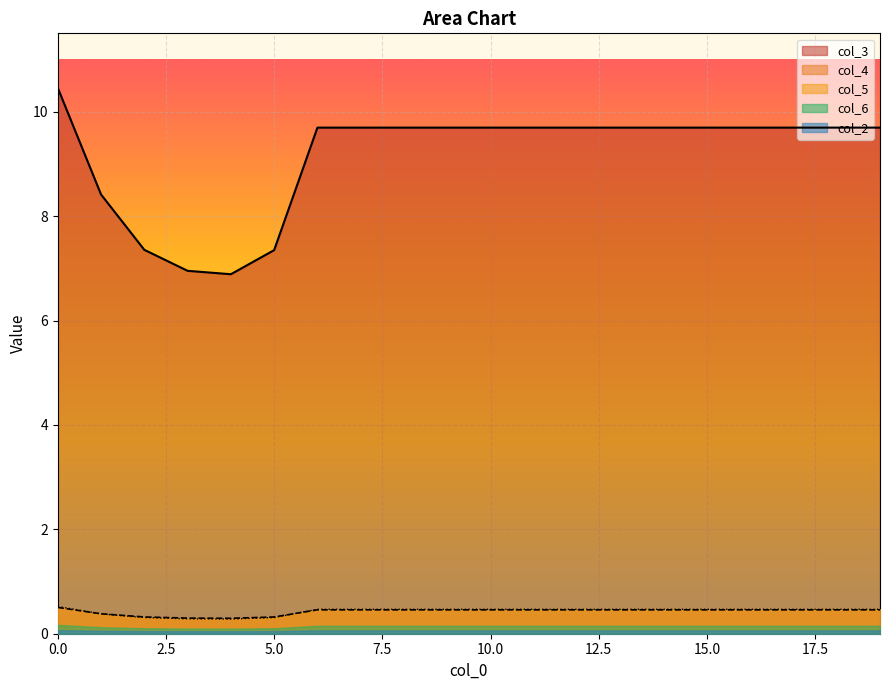

Does the chart display data point markers on the line(s)?

No